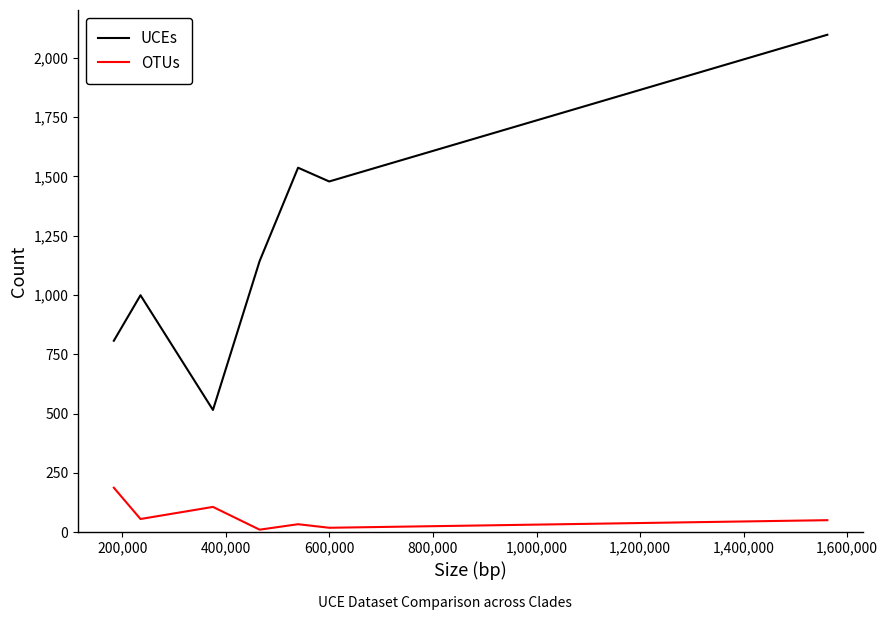

How many categories are shown in the chart?

7